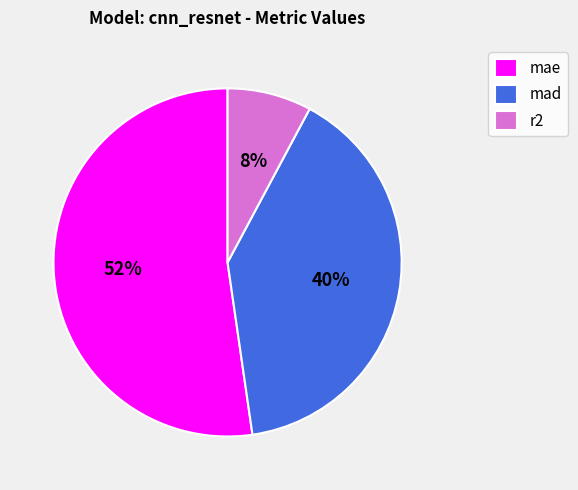

Between mae and mad, which is larger?

mae